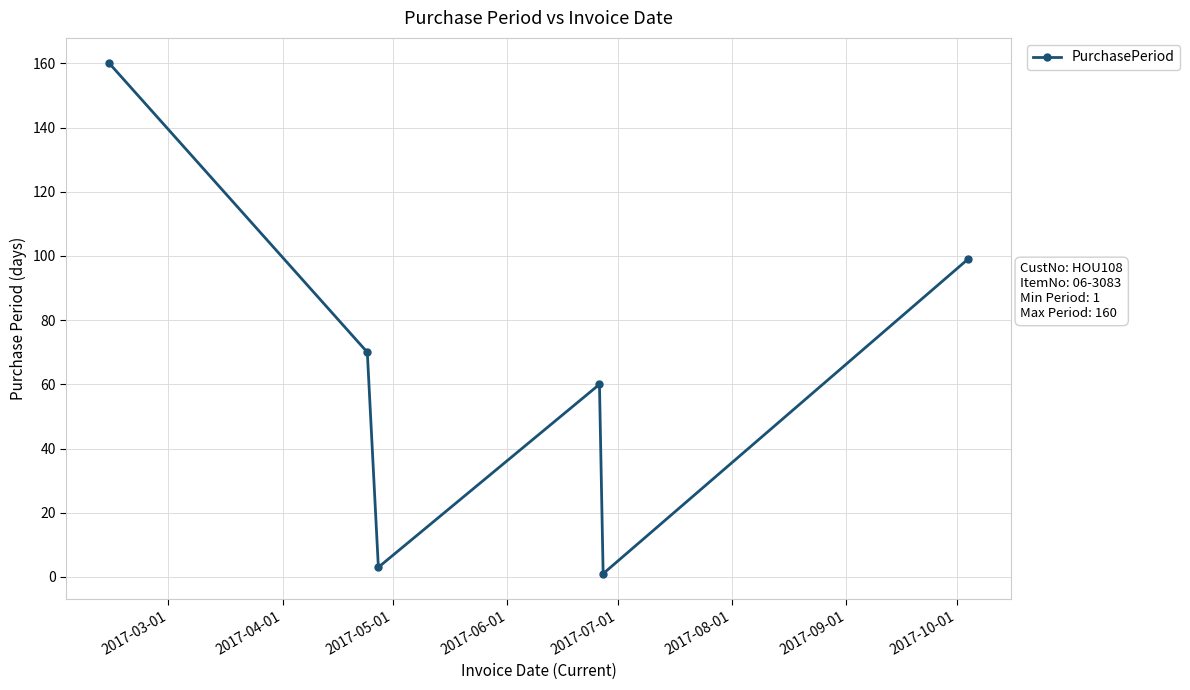

What is the average value?

66